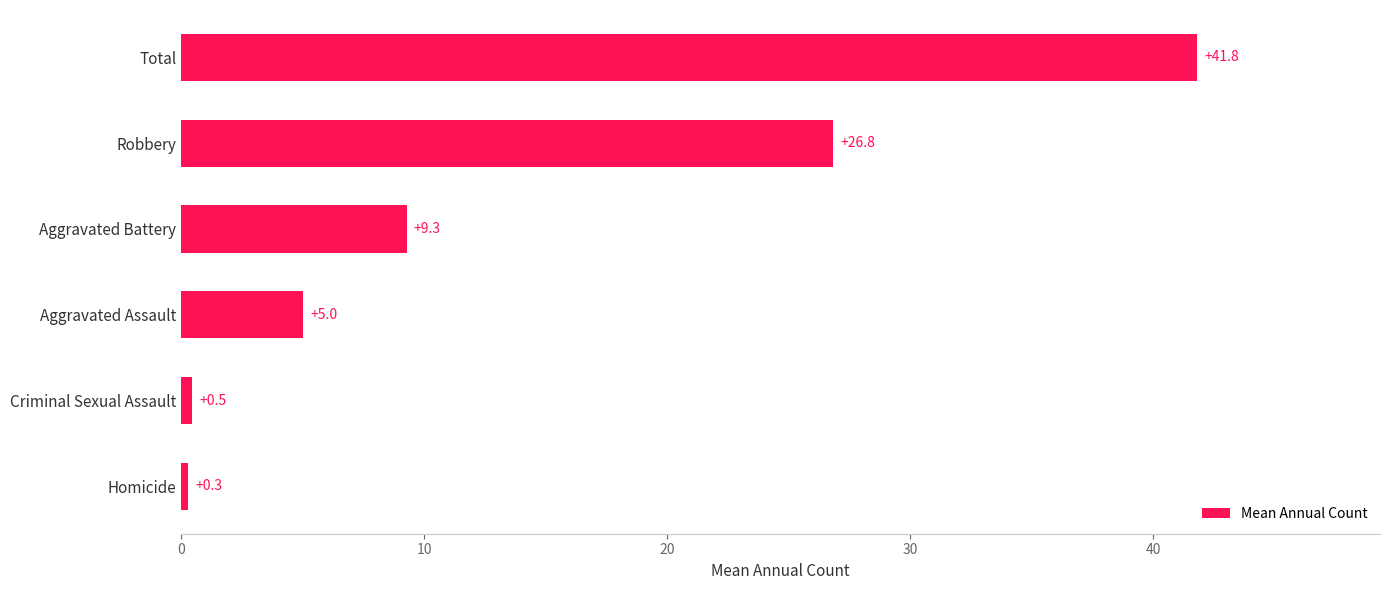

How many bars are there in total?

6